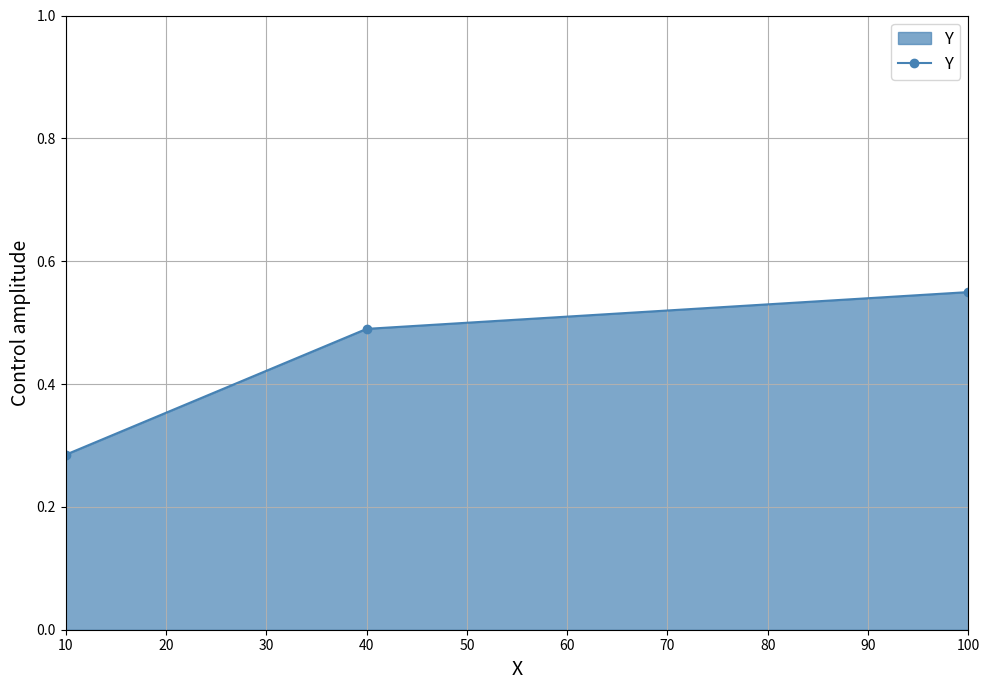

What is the average value?

0.4